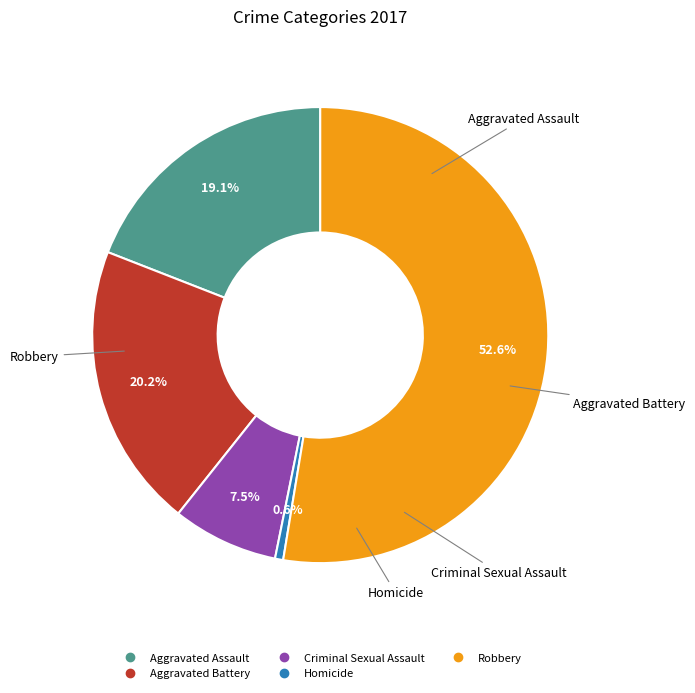

What is the ratio of the value at Aggravated Battery to the value at Robbery?

0.4